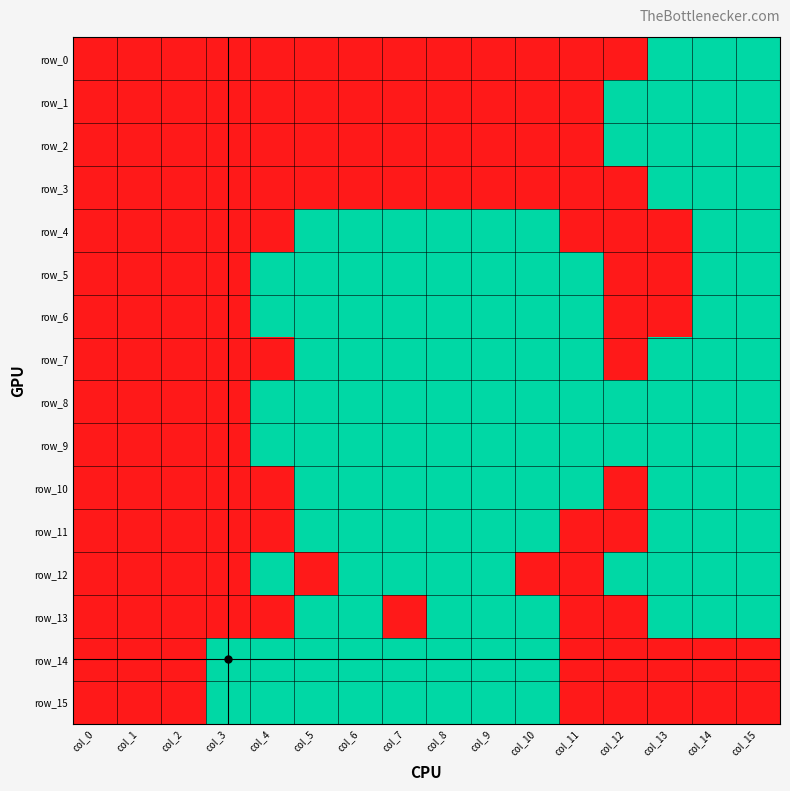

Reading left to right, list all the values displayed in this chart.

row_0: 0	0	0	0	0	0	0	0	0	0	0	0	0	1	1	1
row_1: 0	0	0	0	0	0	0	0	0	0	0	0	1	1	1	1
row_2: 0	0	0	0	0	0	0	0	0	0	0	0	1	1	1	1
row_3: 0	0	0	0	0	0	0	0	0	0	0	0	0	1	1	1
row_4: 0	0	0	0	0	1	1	1	1	1	1	0	0	0	1	1
row_5: 0	0	0	0	1	1	1	1	1	1	1	1	0	0	1	1
row_6: 0	0	0	0	1	1	1	1	1	1	1	1	0	0	1	1
row_7: 0	0	0	0	0	1	1	1	1	1	1	1	0	1	1	1
row_8: 0	0	0	0	1	1	1	1	1	1	1	1	1	1	1	1
row_9: 0	0	0	0	1	1	1	1	1	1	1	1	1	1	1	1
row_10: 0	0	0	0	0	1	1	1	1	1	1	1	0	1	1	1
row_11: 0	0	0	0	0	1	1	1	1	1	1	0	0	1	1	1
row_12: 0	0	0	0	1	0	1	1	1	1	0	0	1	1	1	1
row_13: 0	0	0	0	0	1	1	0	1	1	1	0	0	1	1	1
row_14: 0	0	0	1	1	1	1	1	1	1	1	0	0	0	0	0
row_15: 0	0	0	1	1	1	1	1	1	1	1	0	0	0	0	0